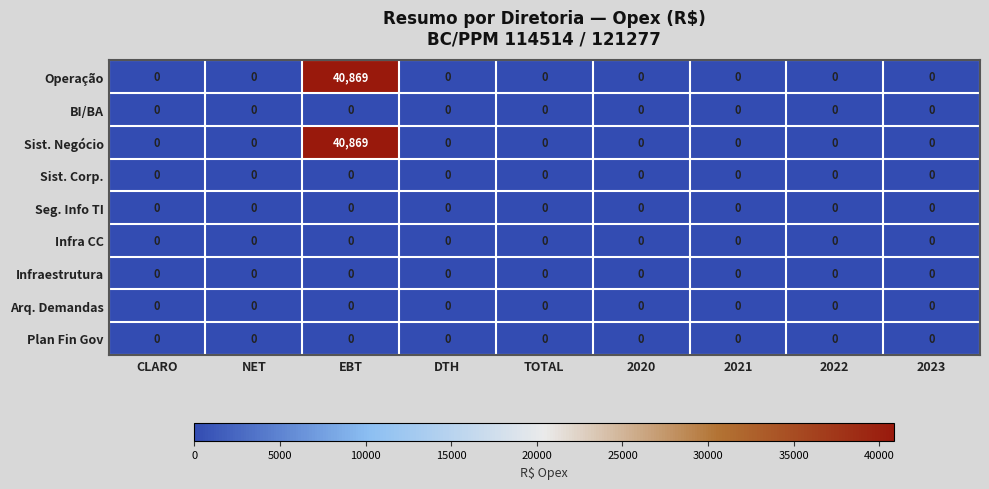

At which category is the sum across all series the highest?

EBT